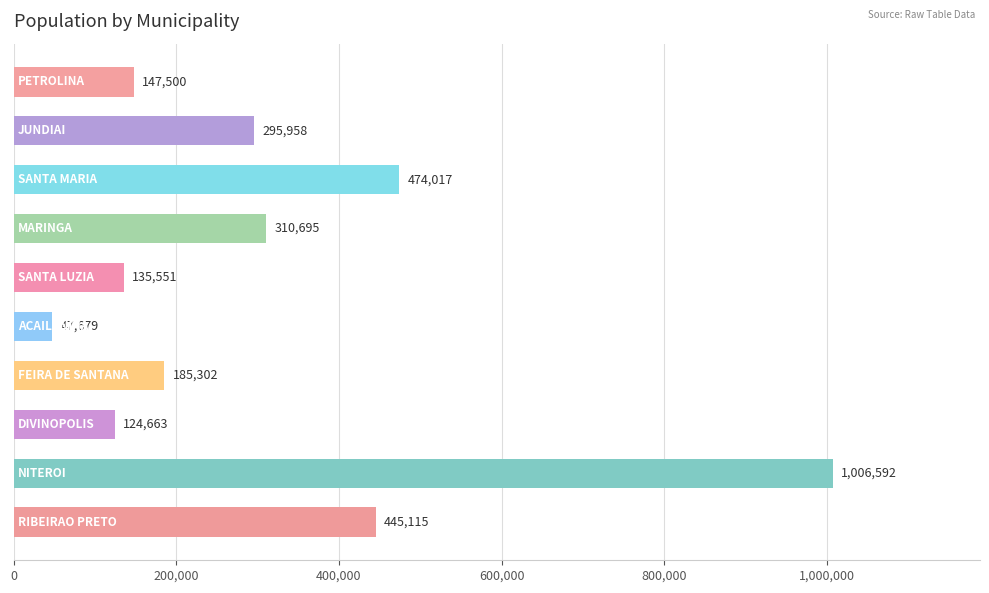

What is the value of the 2nd bar from the top?

295958